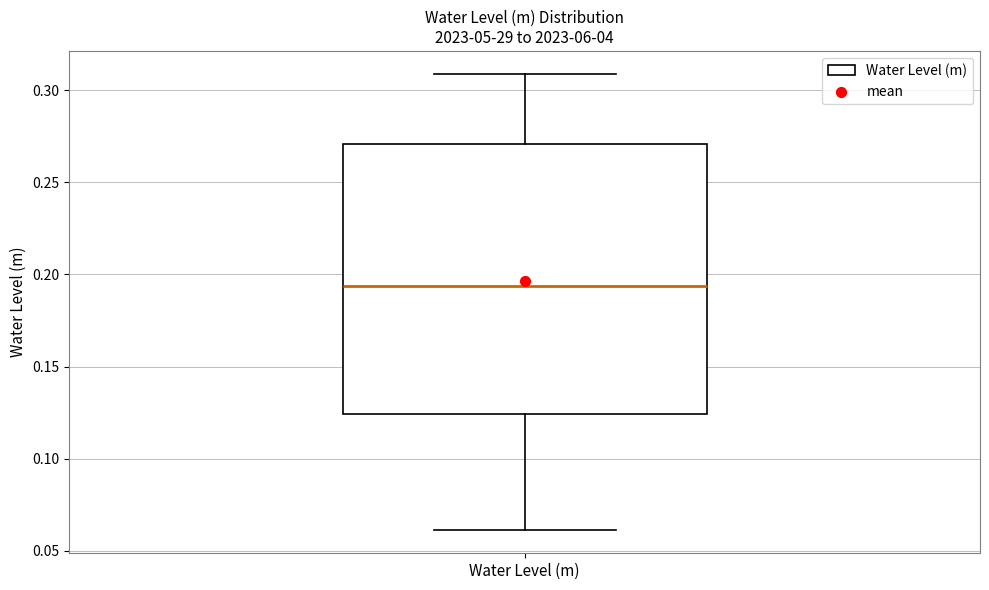

Transcribe this box plot: give where the median line is, the range the box spans, and where the two whiskers end, as read against the y-axis. The values are not printed on the chart, so give them approximately, as read against the axis.

median 0.195, box 0.125 to 0.270, whiskers 0.060 to 0.310